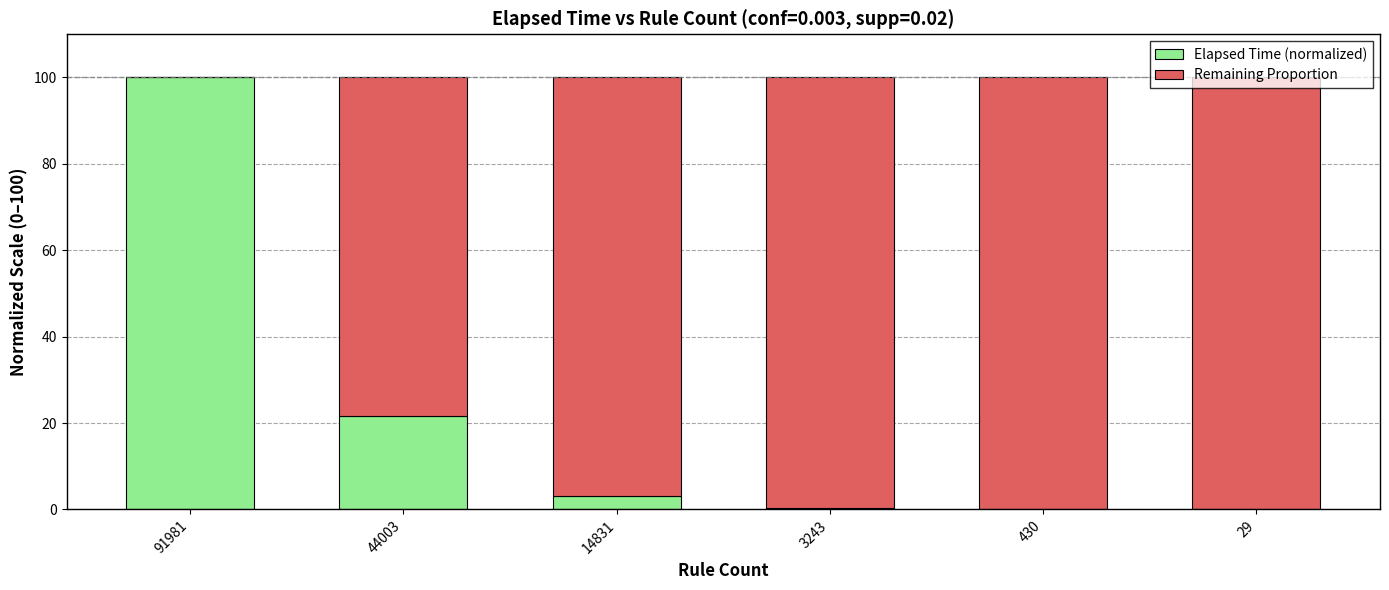

What are all the series names shown in the legend?

Elapsed Time (normalized), Remaining Proportion